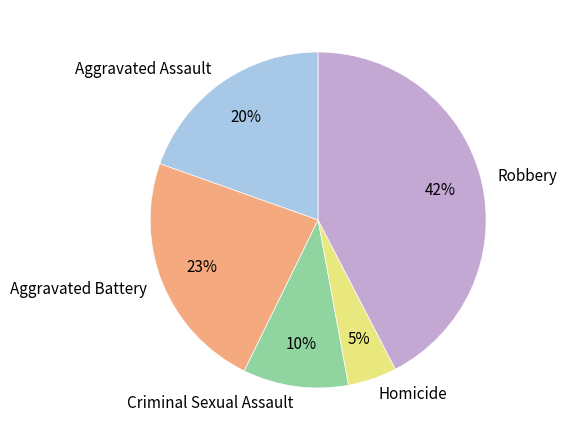

Which has a higher value, Robbery or Aggravated Battery?

Robbery